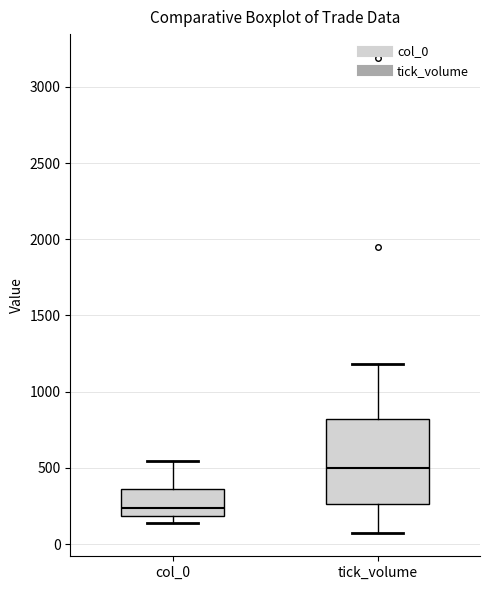

Reading left to right, transcribe this box plot: for each box, give where its median line is, the range the box spans, and where its two whiskers end, as read against the y-axis. The values are not printed on the chart, so give them approximately, as read against the axis.

col_0: median 250, box 200 to 350, whiskers 150 to 550
tick_volume: median 500, box 250 to 800, whiskers 100 to 1200